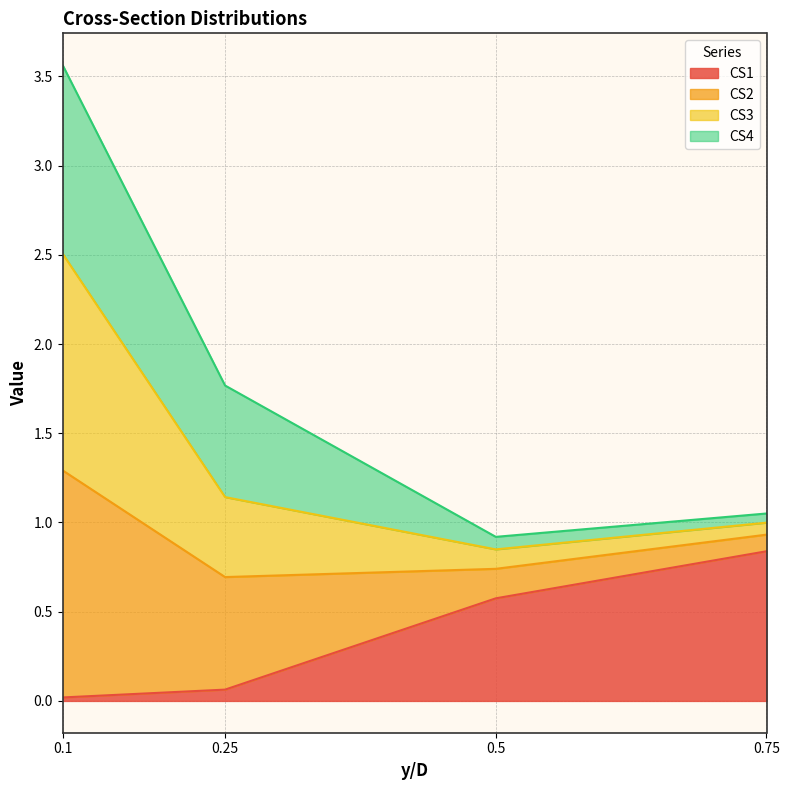

The CS1 series shows 0.1 at 0.25. True or false?

True